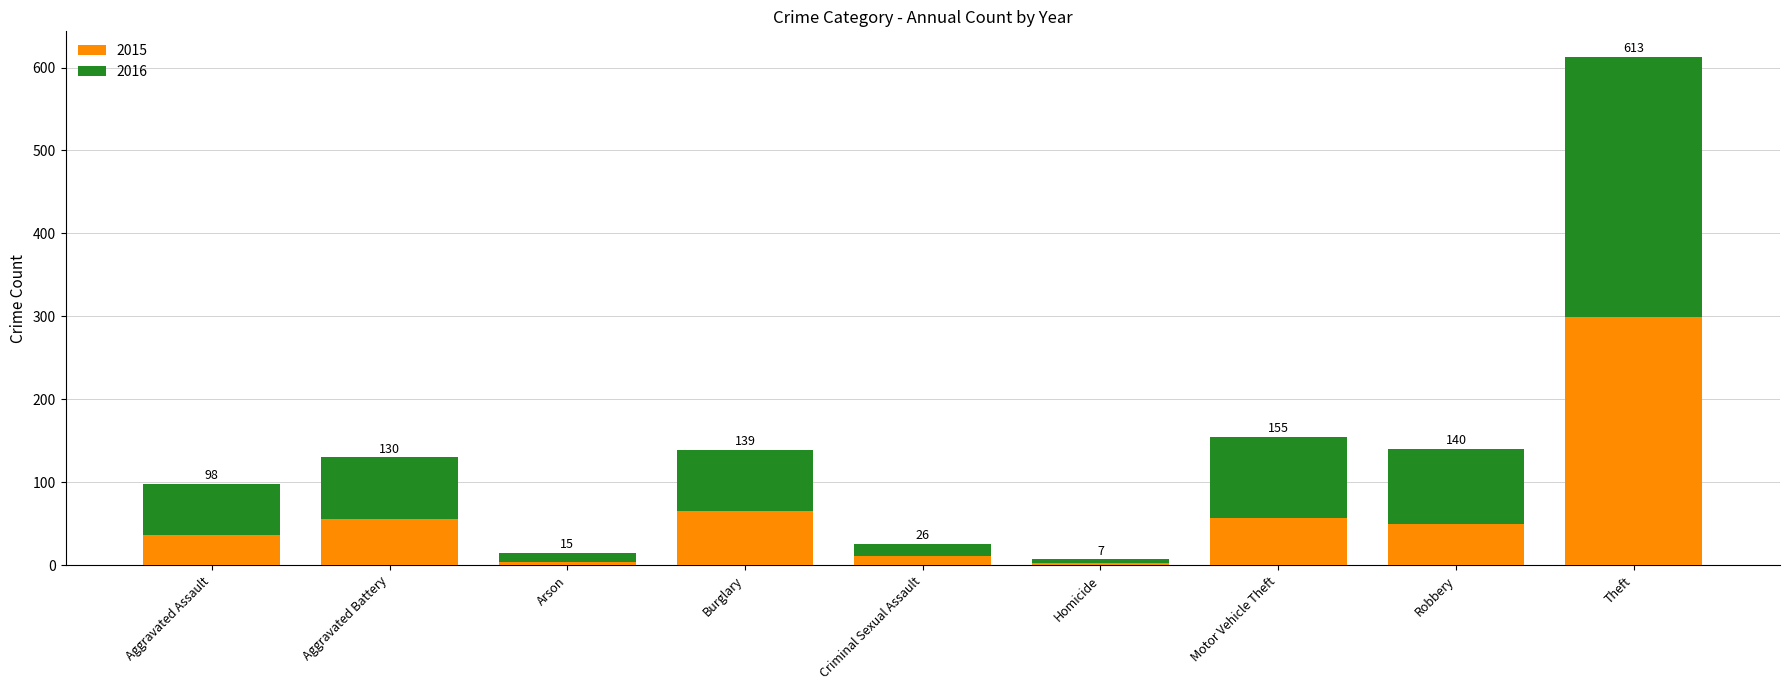

Which has a higher value, Theft or Aggravated Battery?

Theft